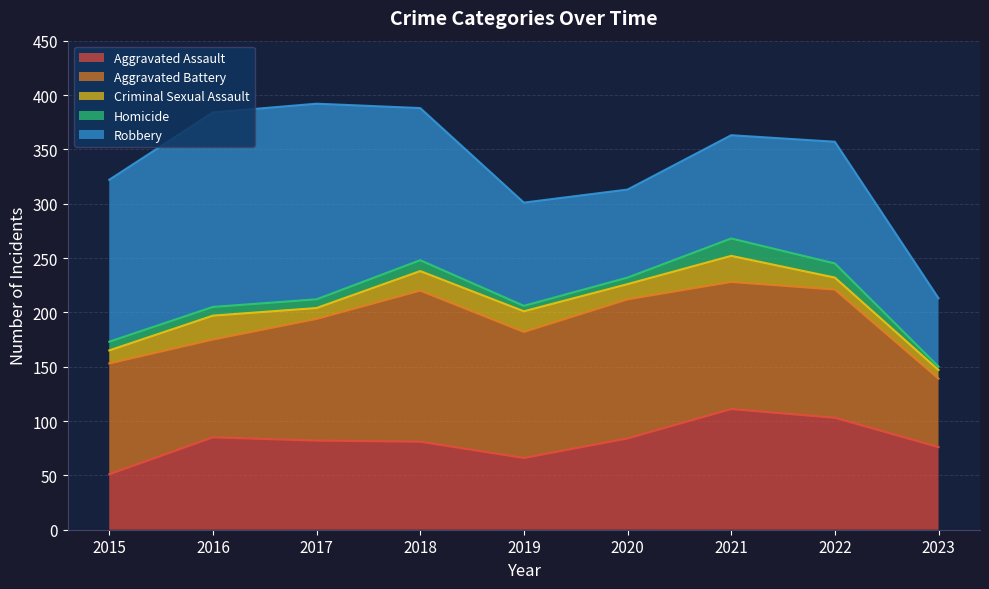

At how many categories does at least one series exceed 48?

9